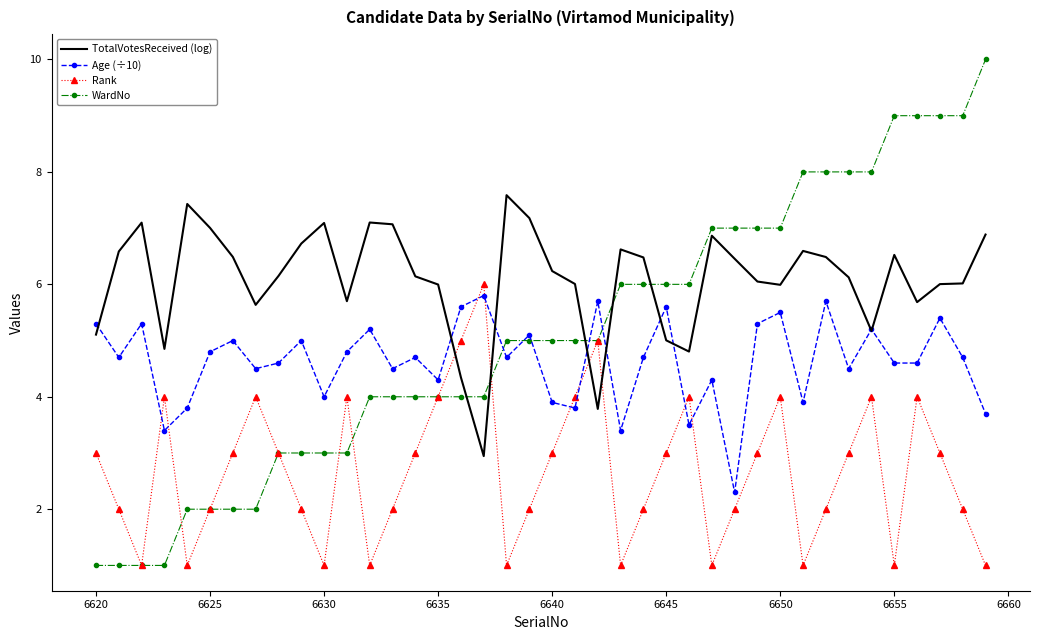

Reading left to right, list all the values displayed in this chart.

TotalVotesReceived (log): 5.1	6.6	7.1	4.9	7.4	7.0	6.5	5.6	6.1	6.7	7.1	5.7	7.1	7.1	6.1	6.0	4.3	2.9	7.6	7.2	6.2	6.0	3.8	6.6	6.5	5.0	4.8	6.9	6.5	6.0	6.0	6.6	6.5	6.1	5.2	6.5	5.7	6.0	6.0	6.9
Age (÷10): 5.3	4.7	5.3	3.4	3.8	4.8	5.0	4.5	4.6	5.0	4.0	4.8	5.2	4.5	4.7	4.3	5.6	5.8	4.7	5.1	3.9	3.8	5.7	3.4	4.7	5.6	3.5	4.3	2.3	5.3	5.5	3.9	5.7	4.5	5.2	4.6	4.6	5.4	4.7	3.7
Rank: 3.0	2.0	1.0	4.0	1.0	2.0	3.0	4.0	3.0	2.0	1.0	4.0	1.0	2.0	3.0	4.0	5.0	6.0	1.0	2.0	3.0	4.0	5.0	1.0	2.0	3.0	4.0	1.0	2.0	3.0	4.0	1.0	2.0	3.0	4.0	1.0	4.0	3.0	2.0	1.0
WardNo: 1.0	1.0	1.0	1.0	2.0	2.0	2.0	2.0	3.0	3.0	3.0	3.0	4.0	4.0	4.0	4.0	4.0	4.0	5.0	5.0	5.0	5.0	5.0	6.0	6.0	6.0	6.0	7.0	7.0	7.0	7.0	8.0	8.0	8.0	8.0	9.0	9.0	9.0	9.0	10.0